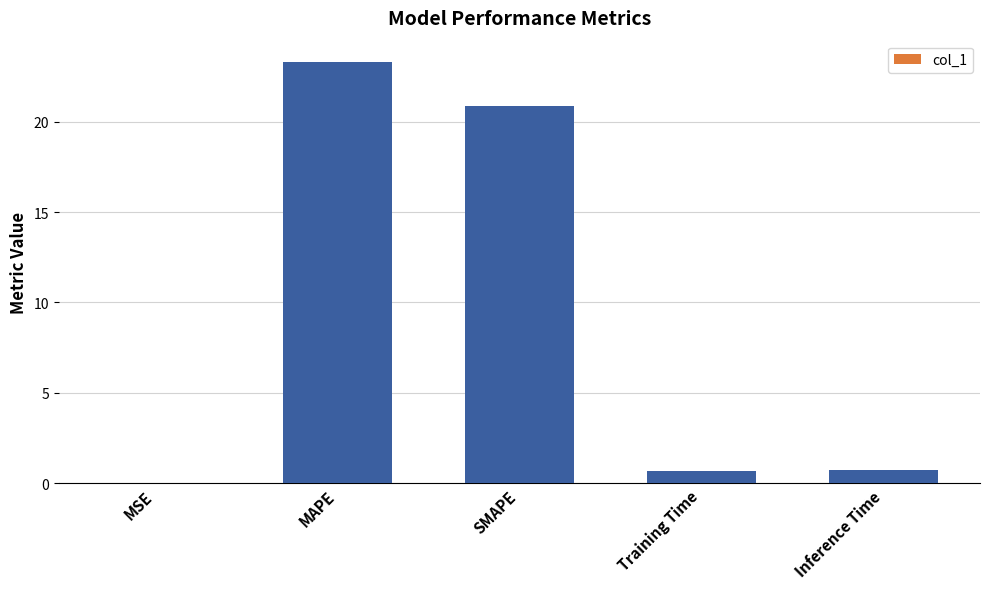

What is the change in value from MAPE to SMAPE?

-2.4